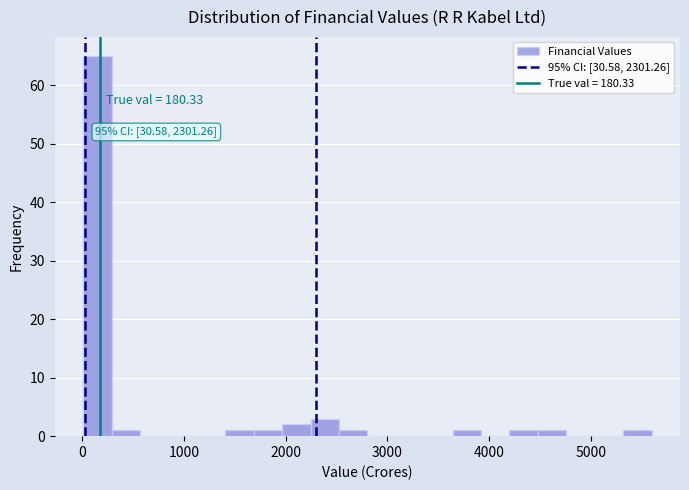

Read against the x-axis, roughly where is the centre of the tallest bar?

200